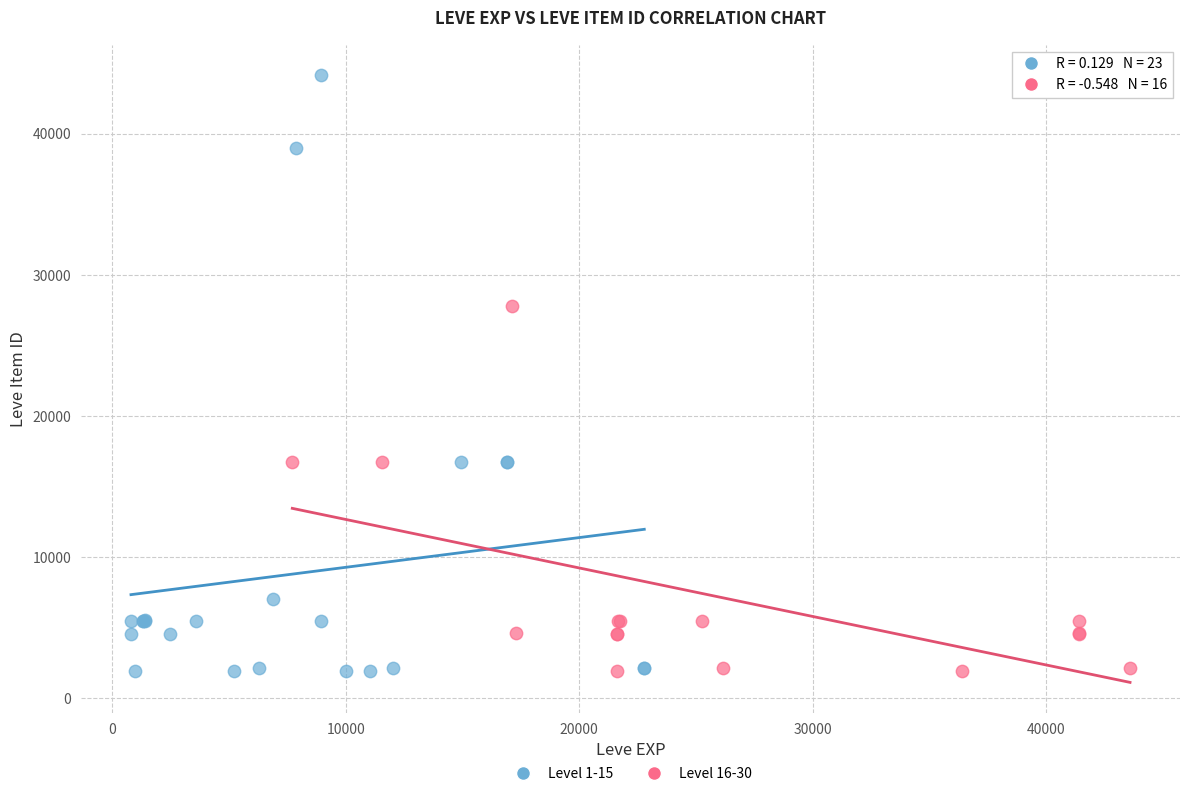

Which series has the largest Y range (max minus min)?

Level 1-15